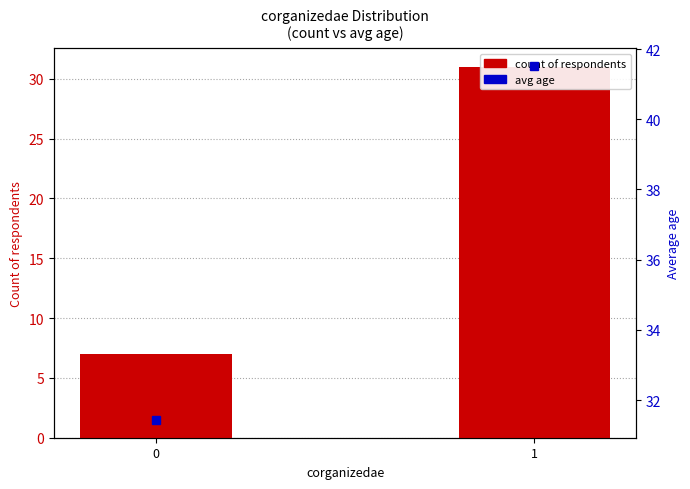

The value of count of respondents at 0 is 12.4. True or false?

False